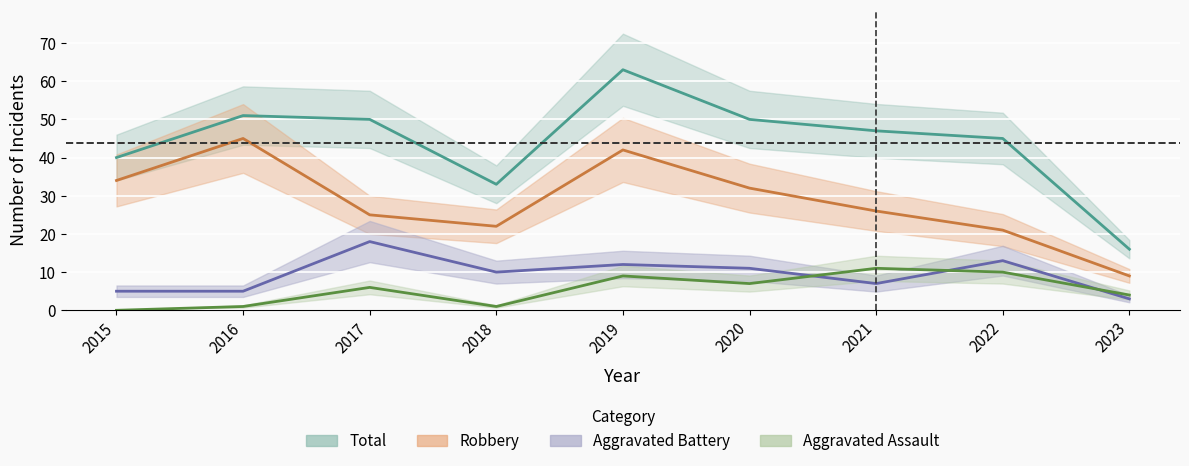

How many positive values does the Aggravated Assault series have?

8